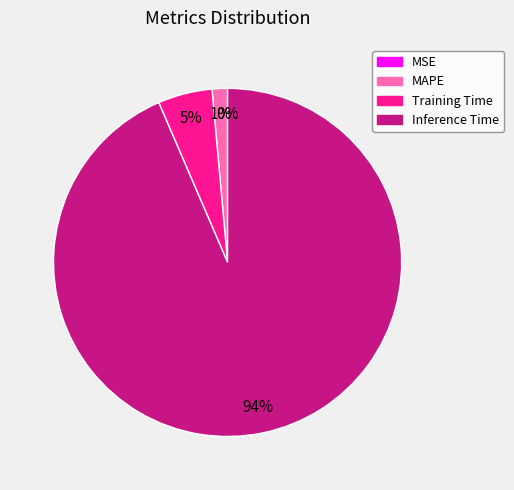

To the nearest percent, what is the difference between the largest and smallest slice percentages?

94%